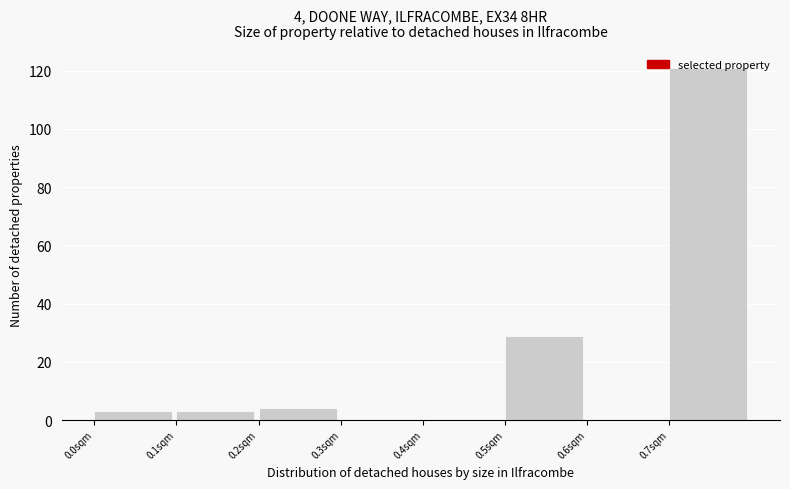

Which range on the x-axis has the tallest bar?

0.7 to 0.8